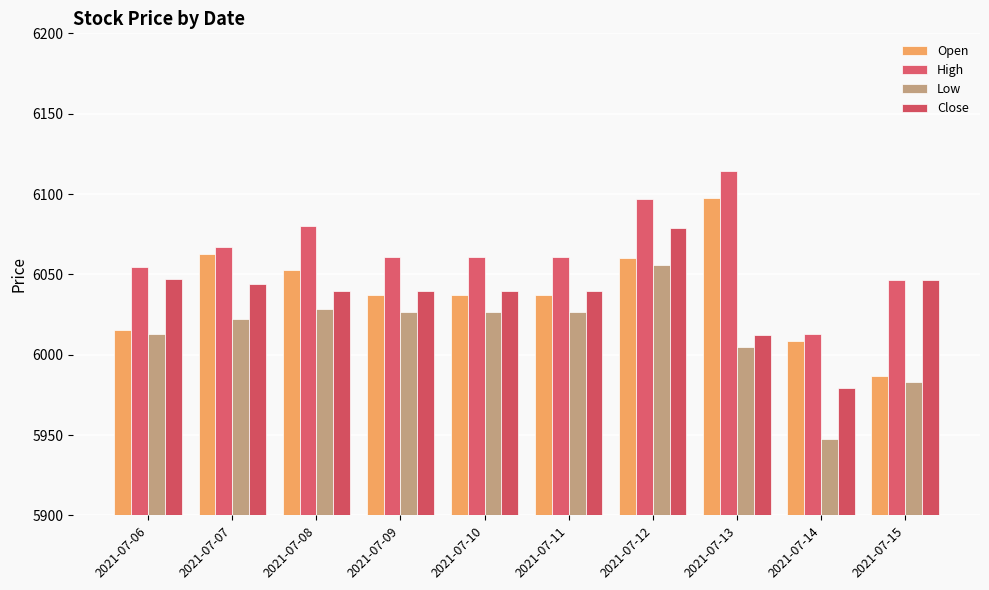

At which label does Close reach its minimum?

2021-07-14